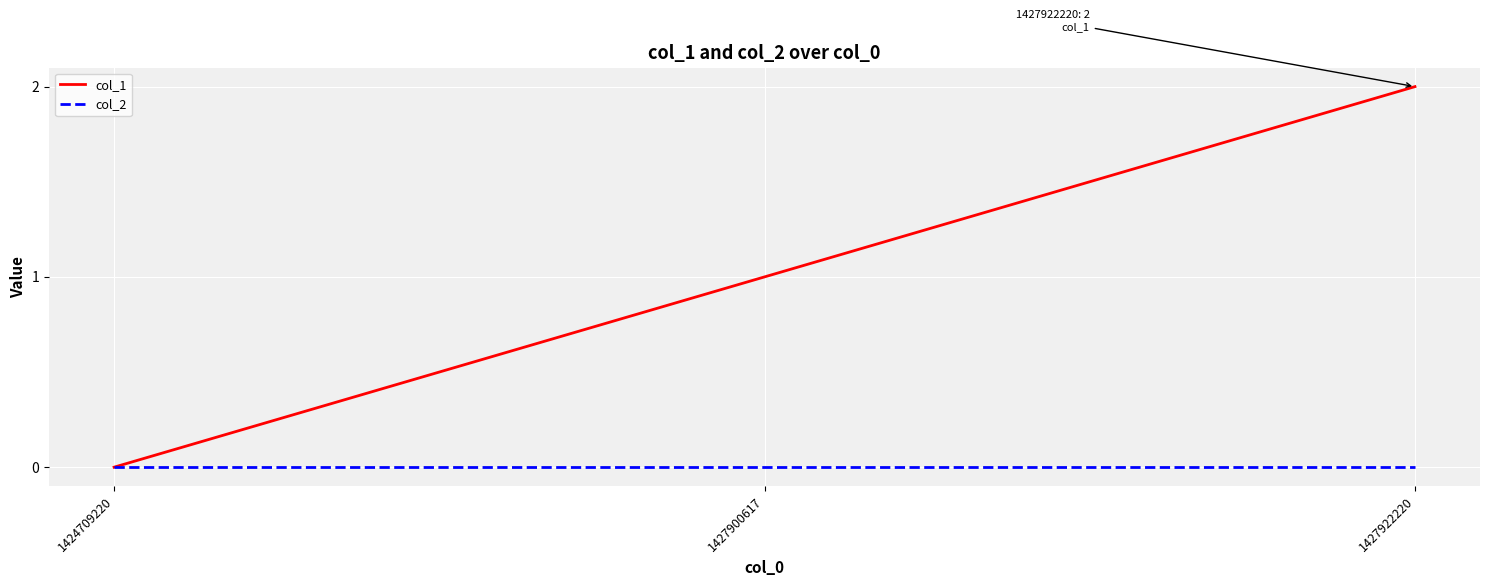

At which category is the sum across all series the highest?

1427922220